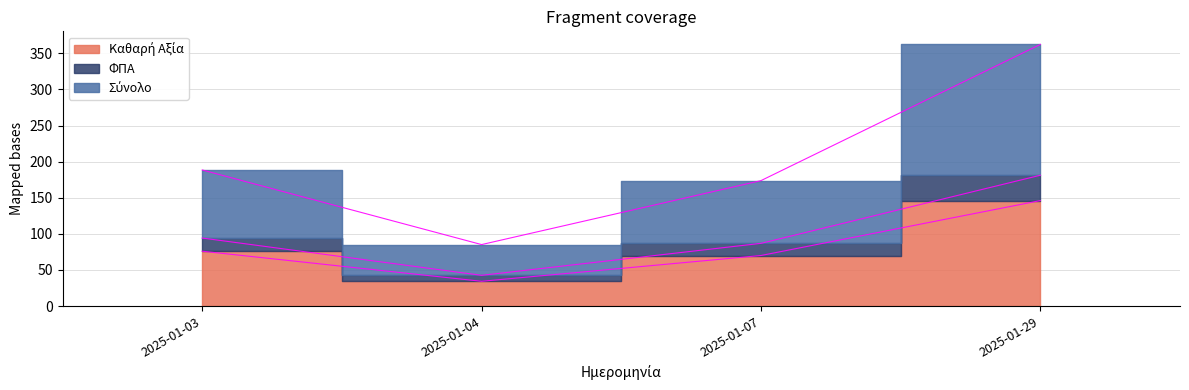

Which series has the largest total across all categories?

Σύνολο